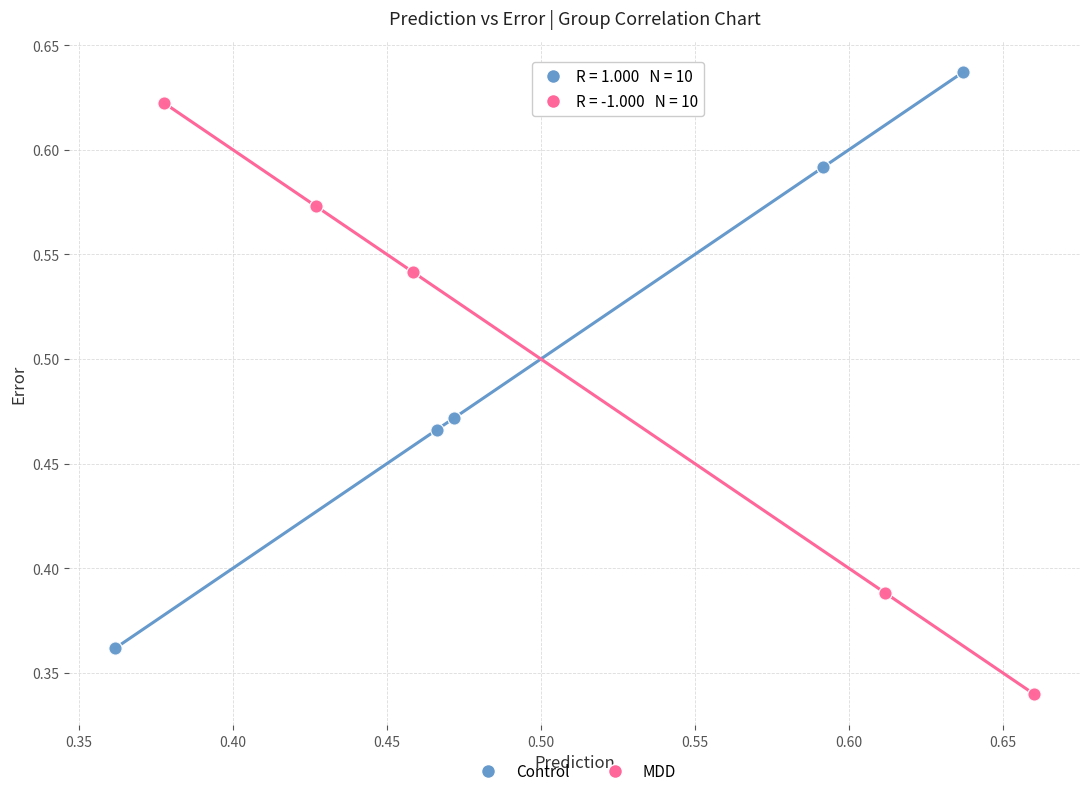

Which series contains the lowest Y value?

MDD